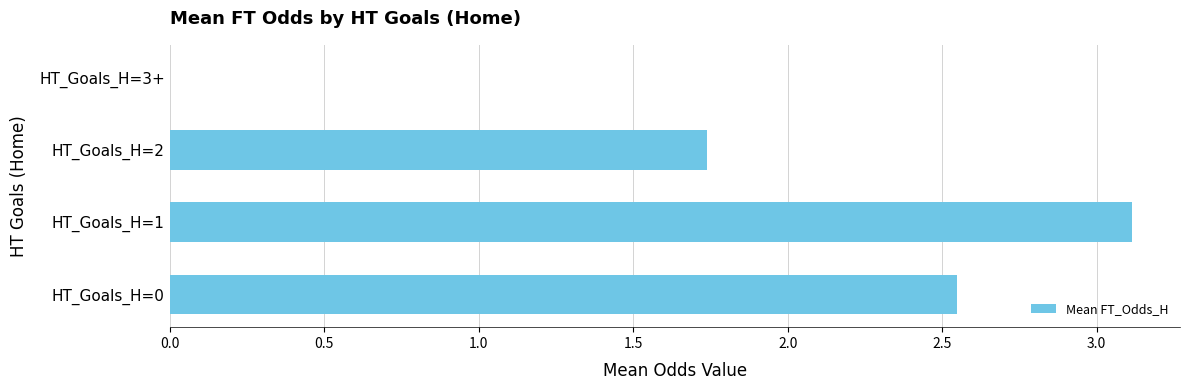

What is the sum of the values at HT_Goals_H=0 and HT_Goals_H=1?

5.7